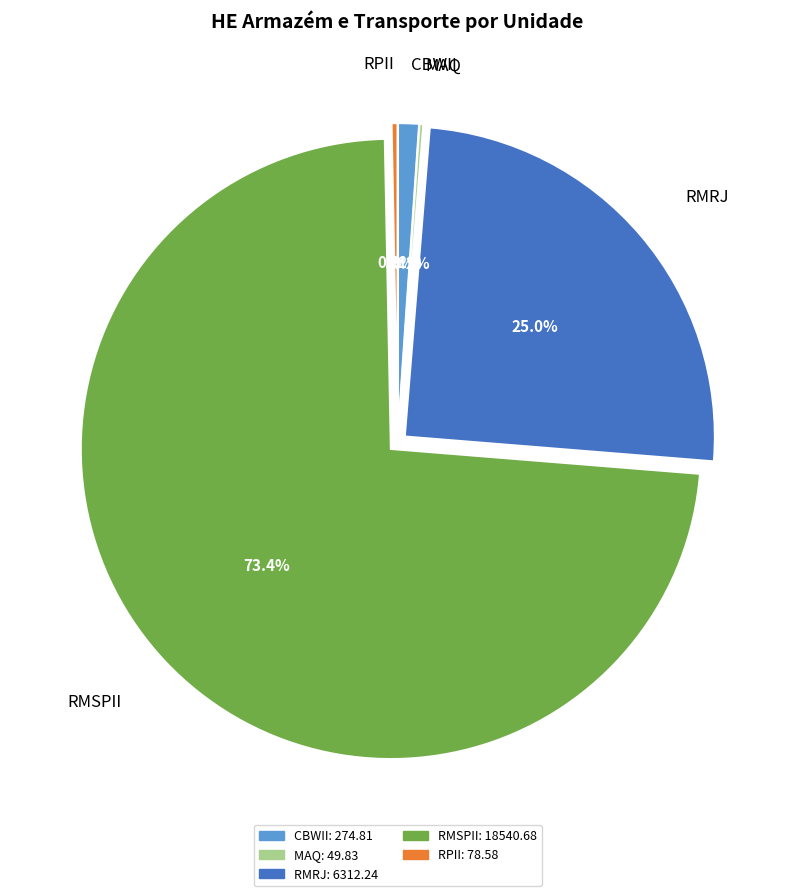

Does any single category account for the majority?

Yes